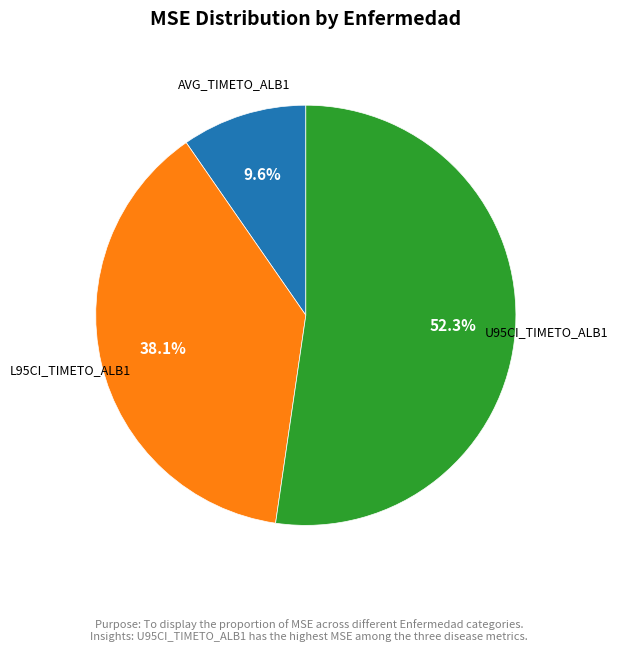

How many segments does this pie chart have?

3